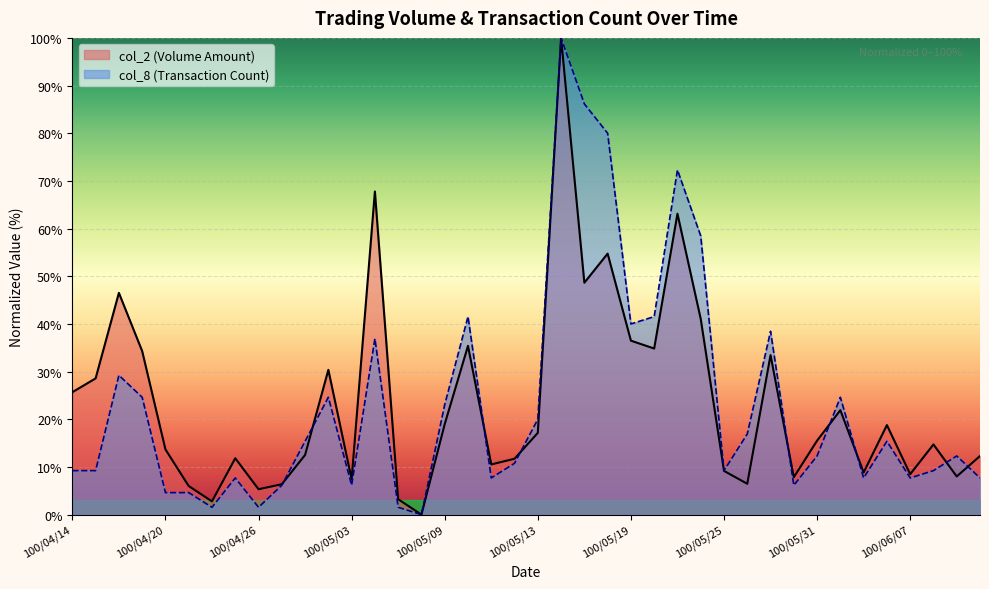

List the series in order of their peak value, lowest first.

col_2, col_8